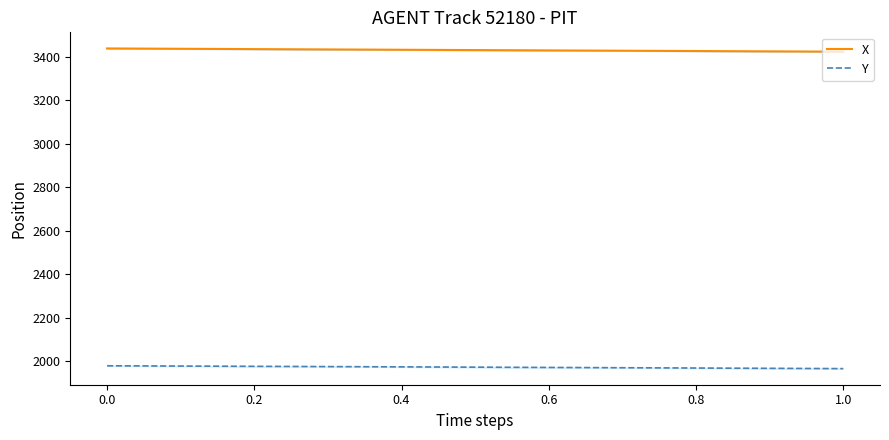

True or false: X and Y cross at least once.

False